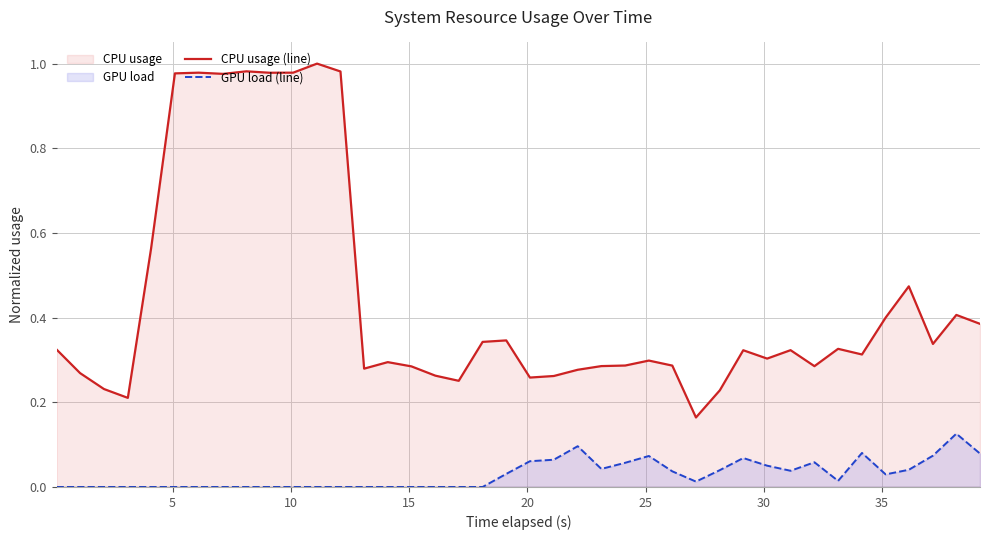

Rank the series by their average value, from highest to lowest.

CPU usage (line), GPU load (line)